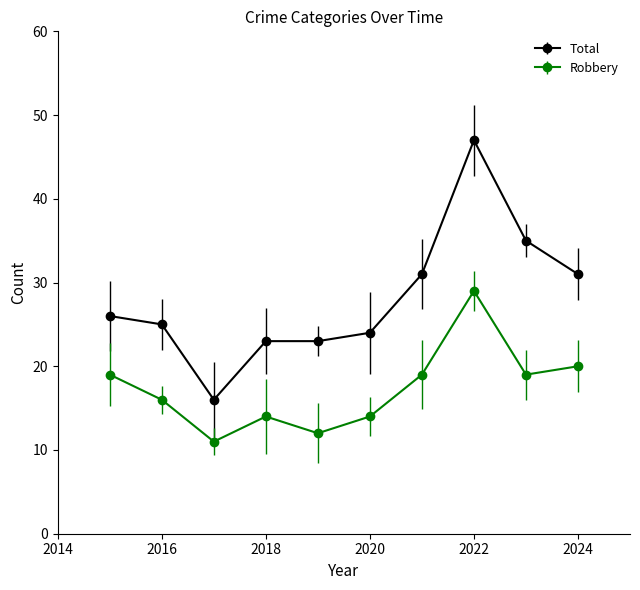

Which series has the largest range (max minus min)?

Total